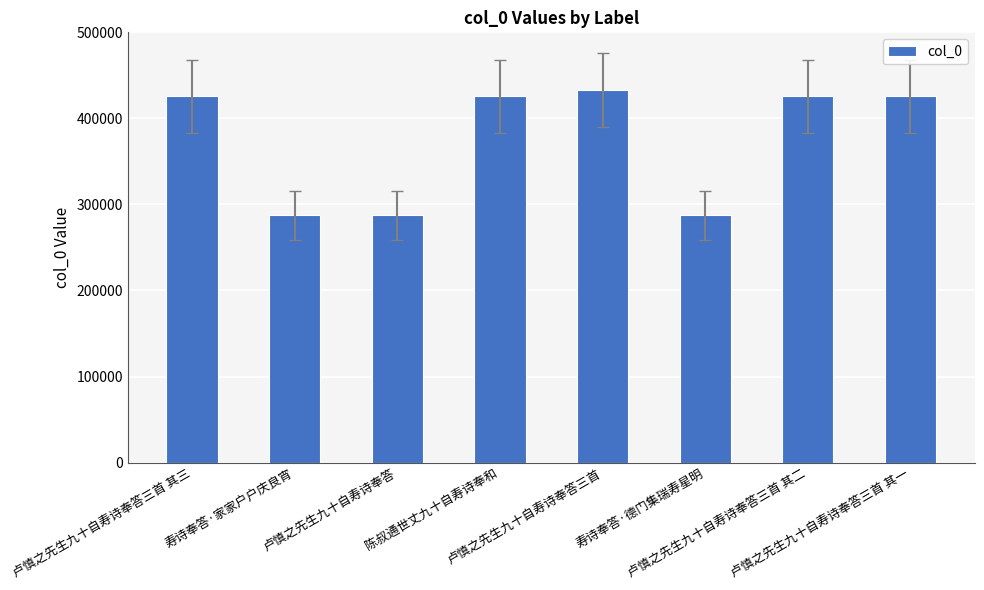

Which has a higher value, 寿诗奉答·德门集瑞寿星明 or 卢慎之先生九十自寿诗奉答三首 其一?

卢慎之先生九十自寿诗奉答三首 其一